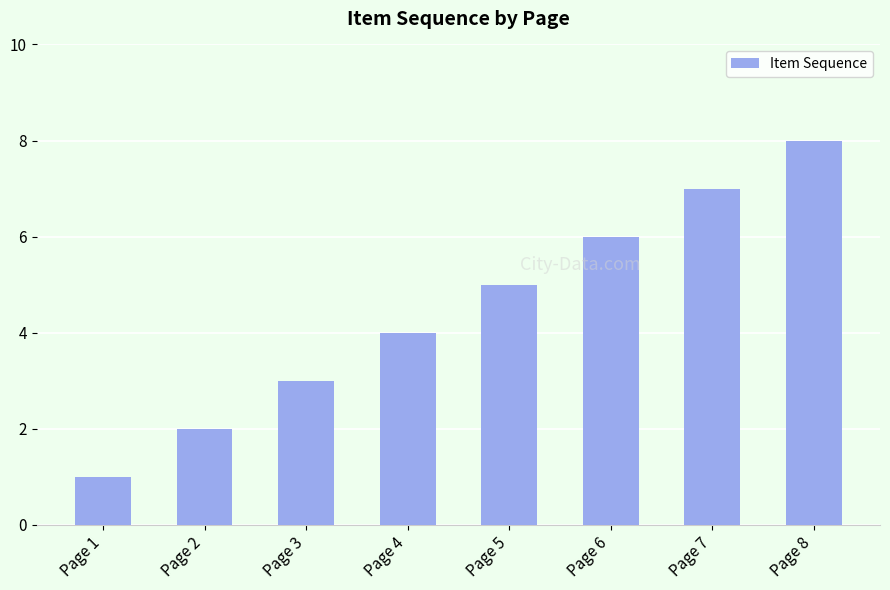

Reading right to left, list all the values displayed in this chart.

8	7	6	5	4	3	2	1